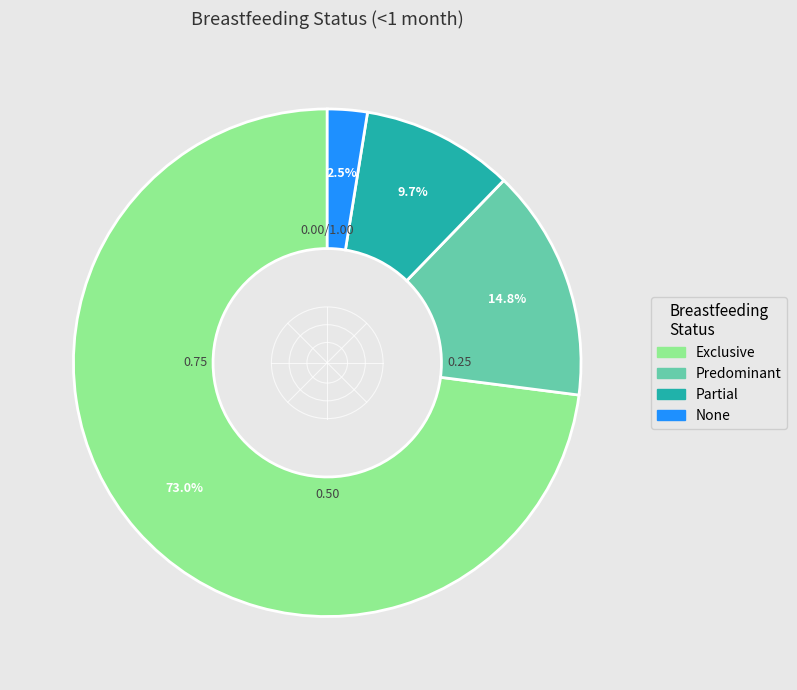

Rank the categories by value from highest to lowest.

Exclusive, Predominant, Partial, None